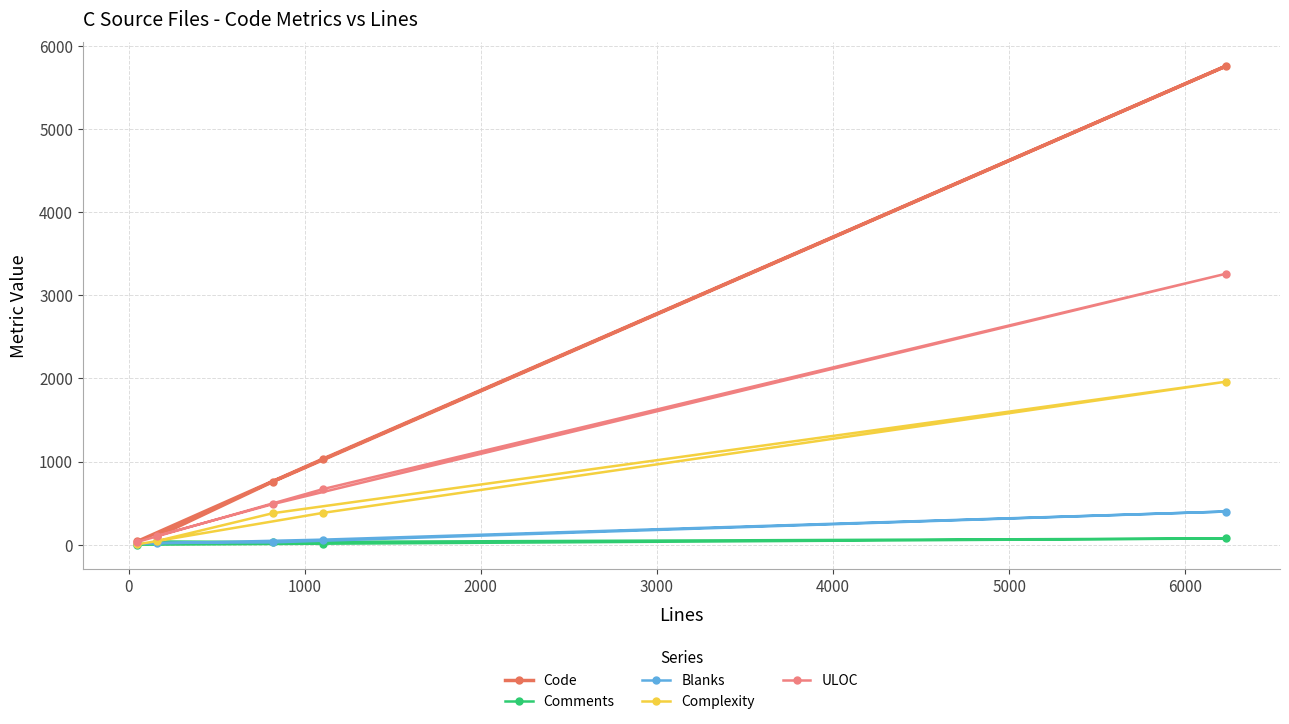

Which series has the largest total across all categories?

Code